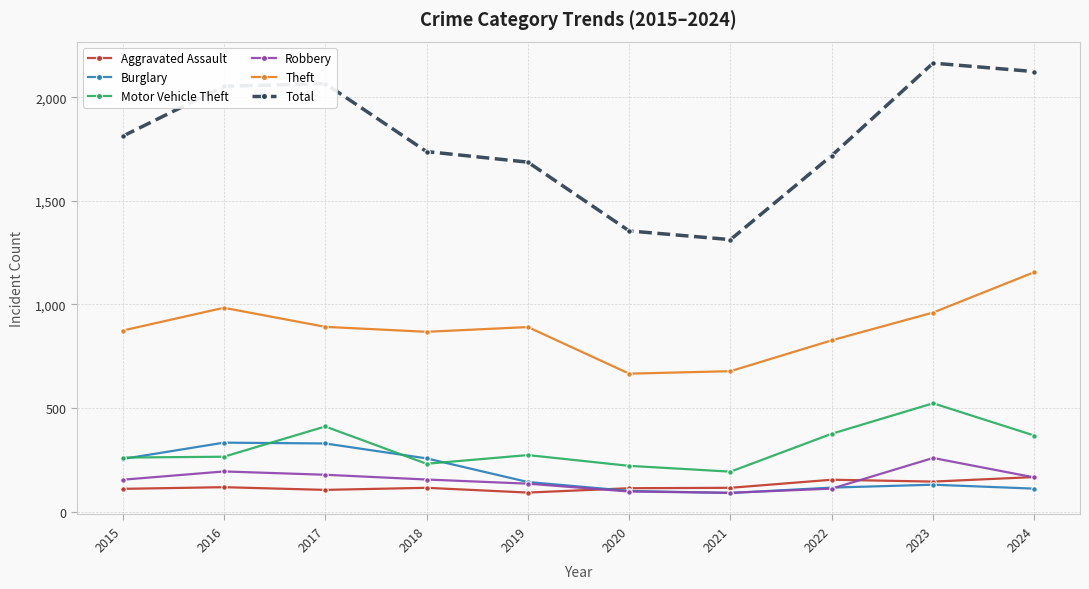

Which series has the largest total across all categories?

Total